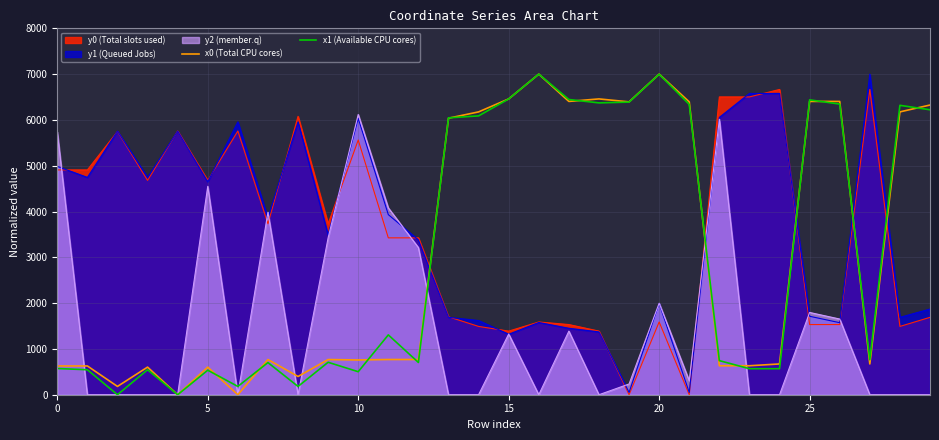

Is it true that x0 (Total CPU cores) equals 6404.3 at 26?

True